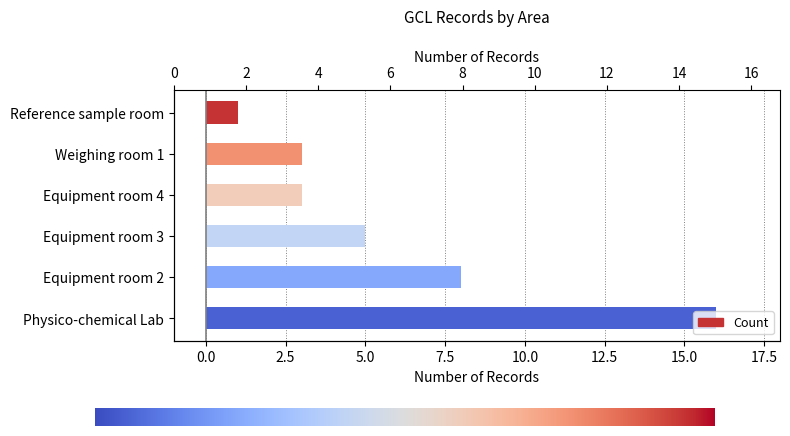

What position from the right is Equipment room 3?

4